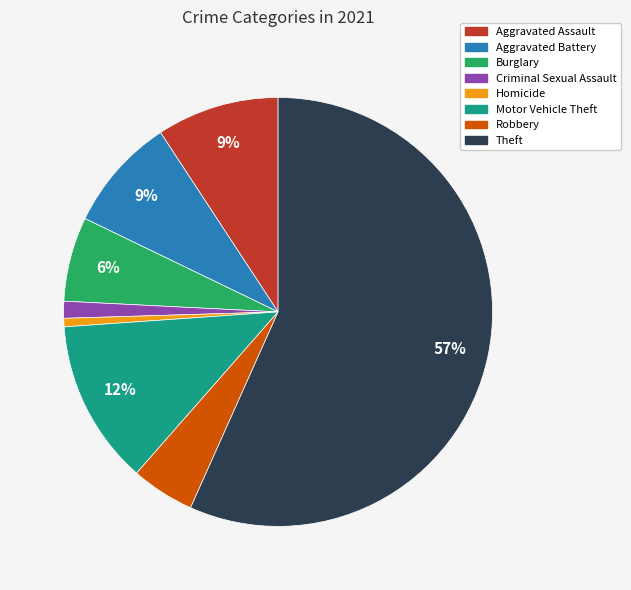

Combined, do Homicide and Burglary account for over 50%?

No